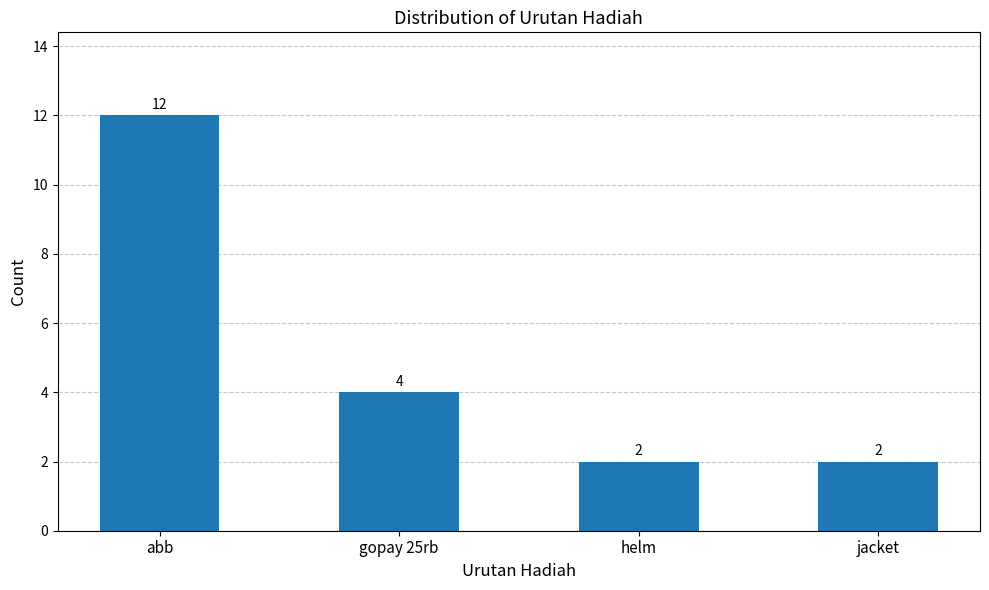

What is the average value?

5